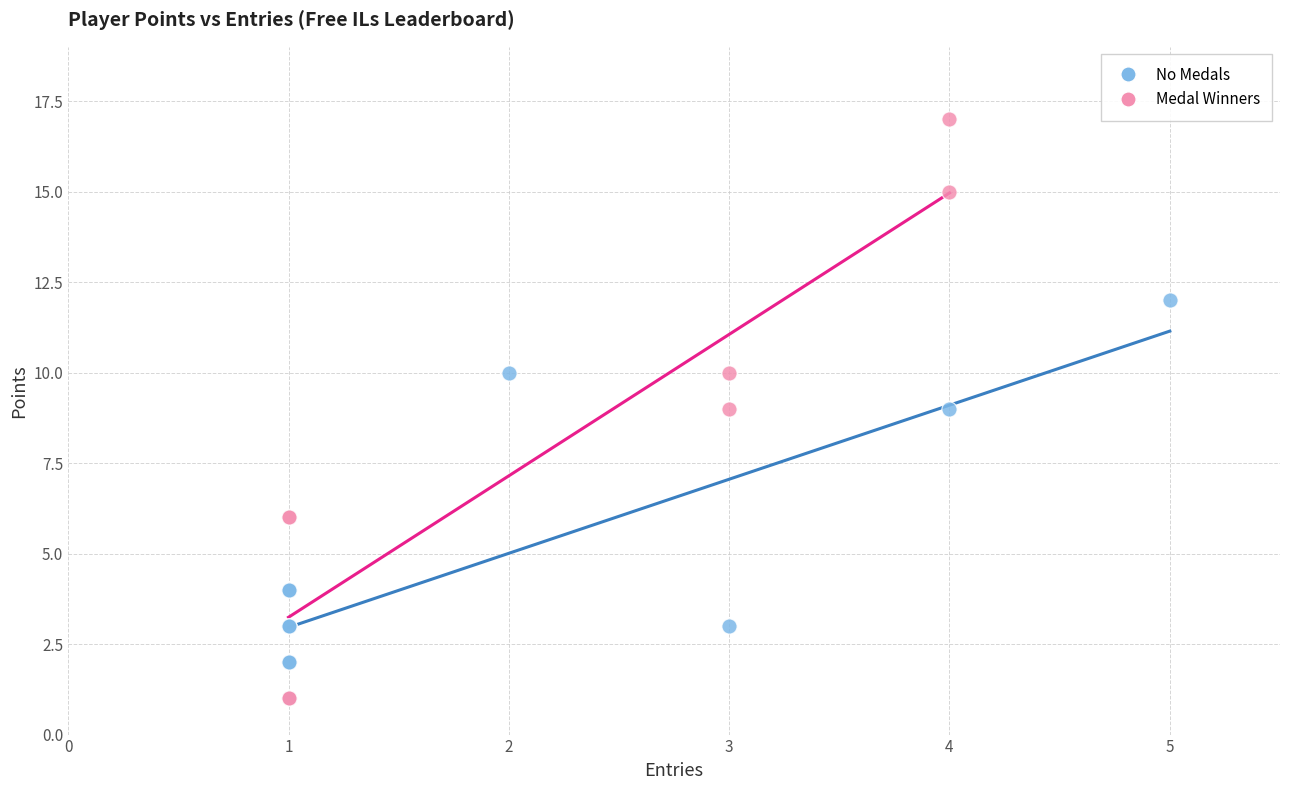

Which series contains the highest Y value?

Medal Winners